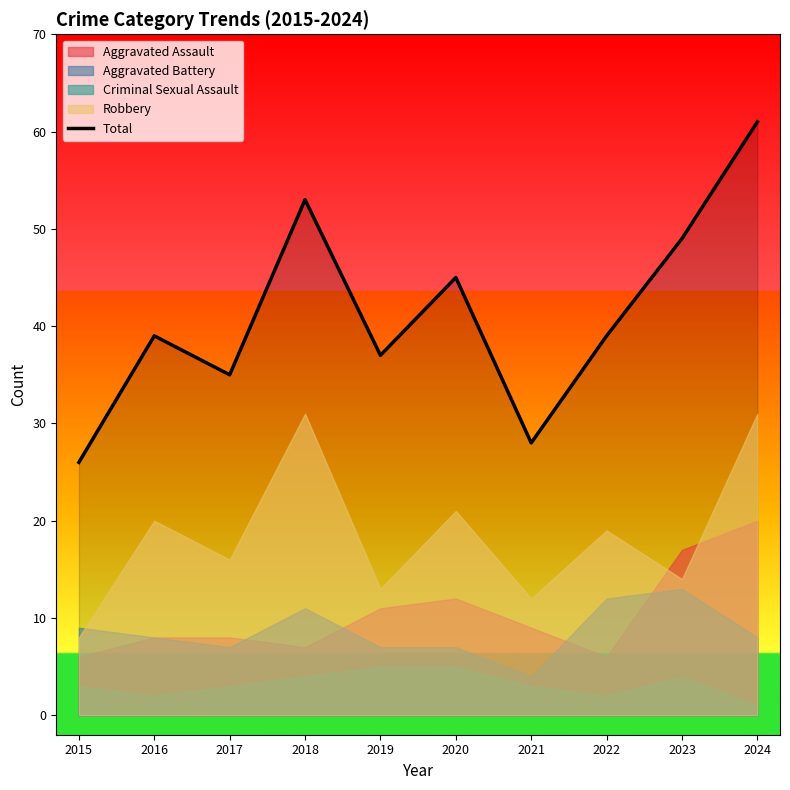

Rank the categories by value from lowest to highest.

2015, 2021, 2017, 2019, 2016, 2022, 2020, 2023, 2018, 2024